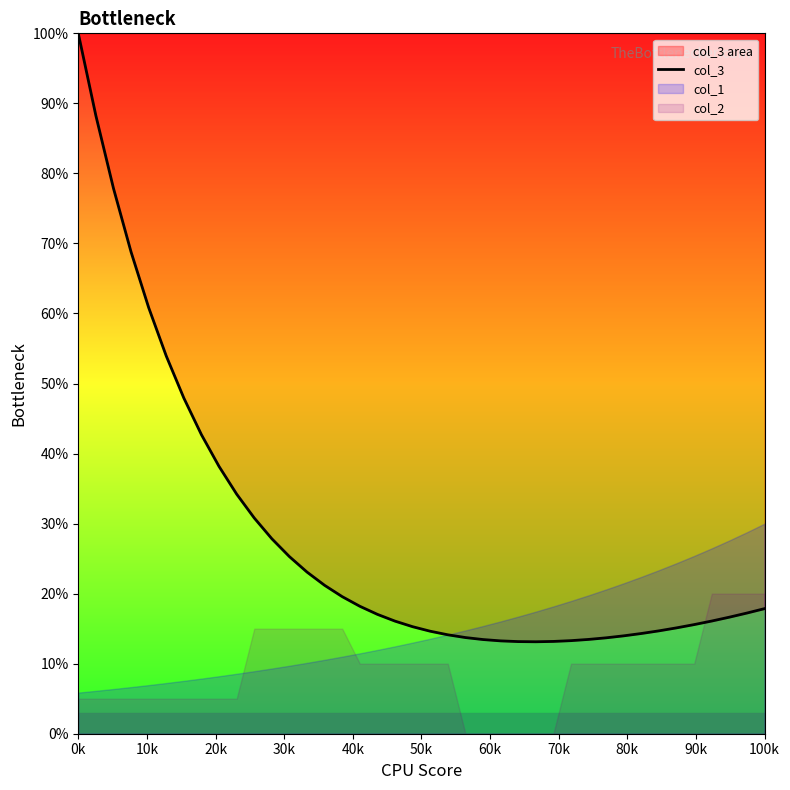

What is the value of the 5th point from the left?

60.8